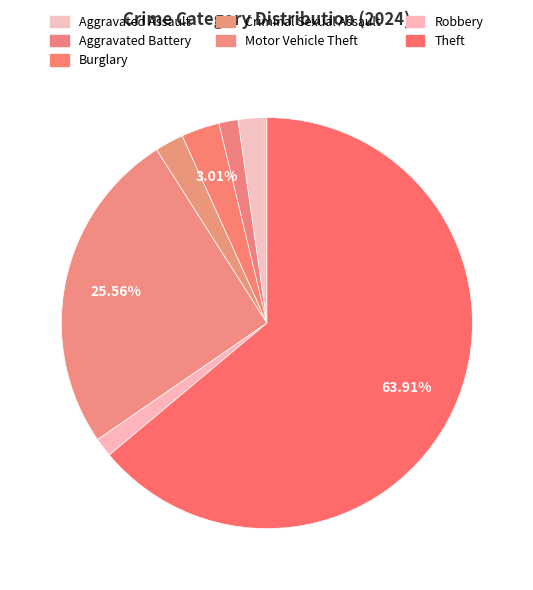

How many slices are in this pie chart?

7